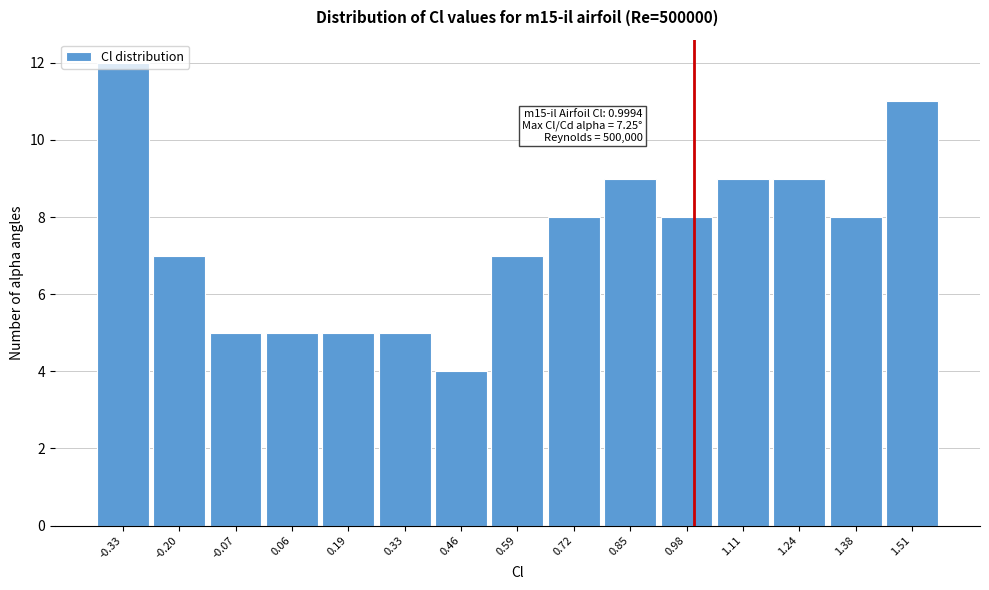

Over which range of the x-axis is the bar tallest?

-0.40 to -0.26